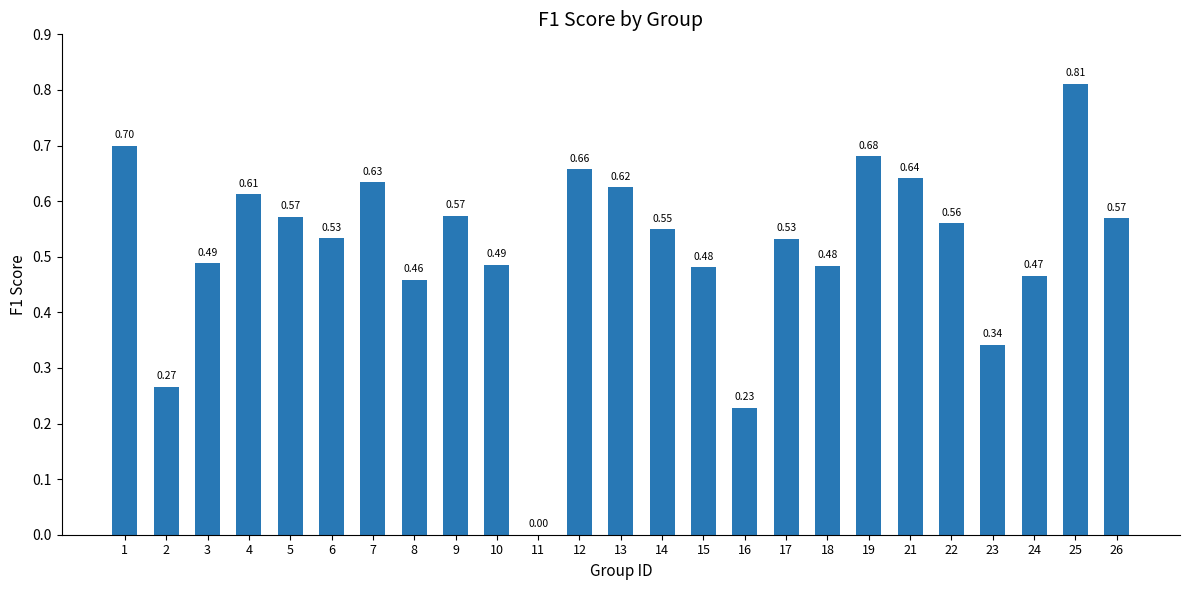

Which label corresponds to the largest value in the chart?

25